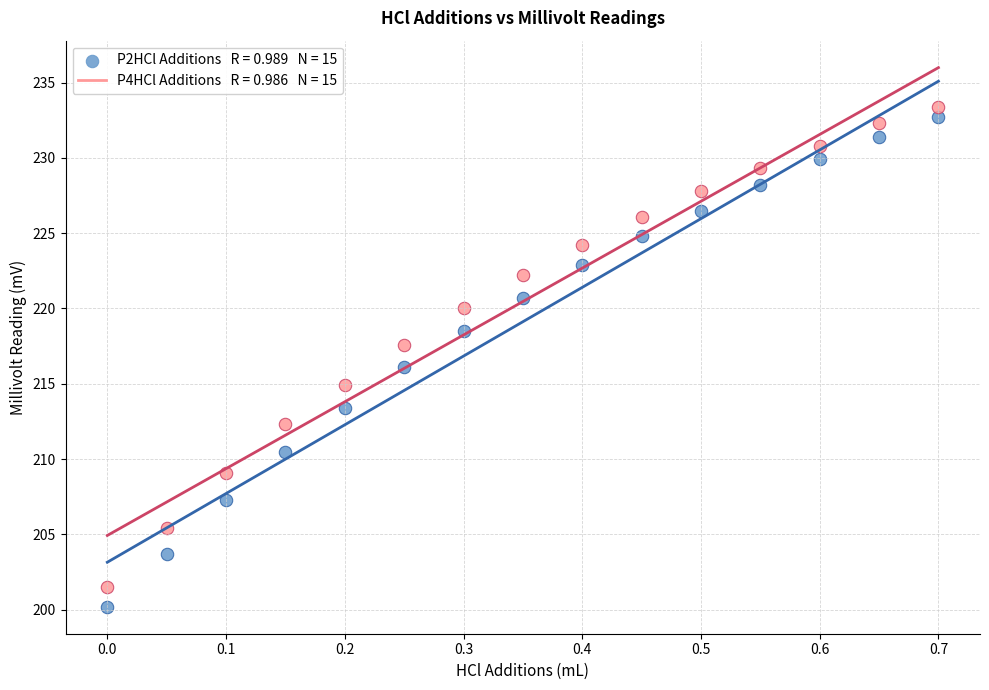

Across all data points, what is the range of Y values (max minus min)?

33.2